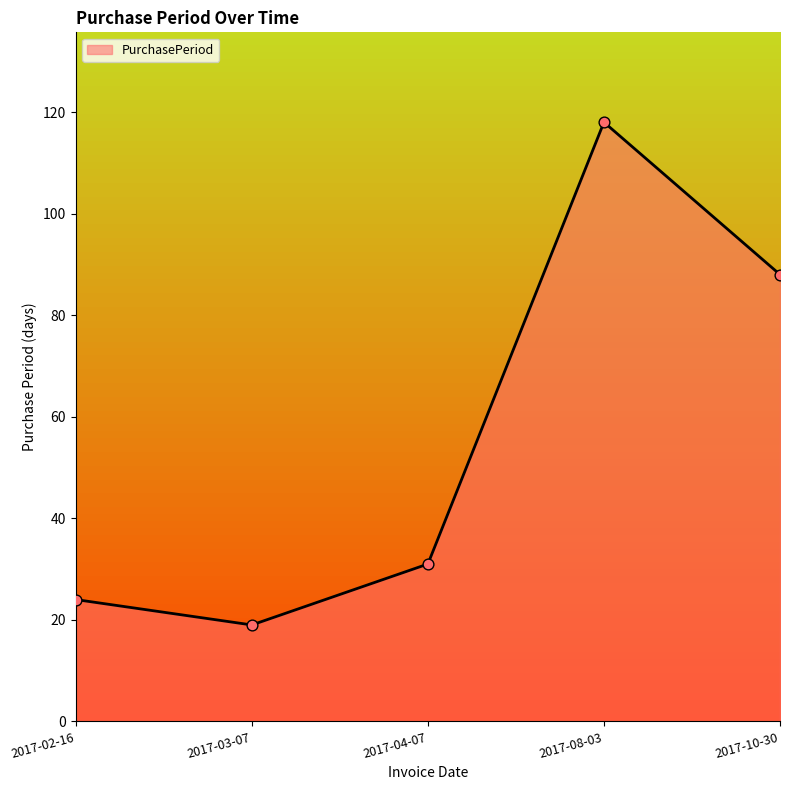

What is the ratio of the value at 2017-04-07 to the value at 2017-03-07?

1.6